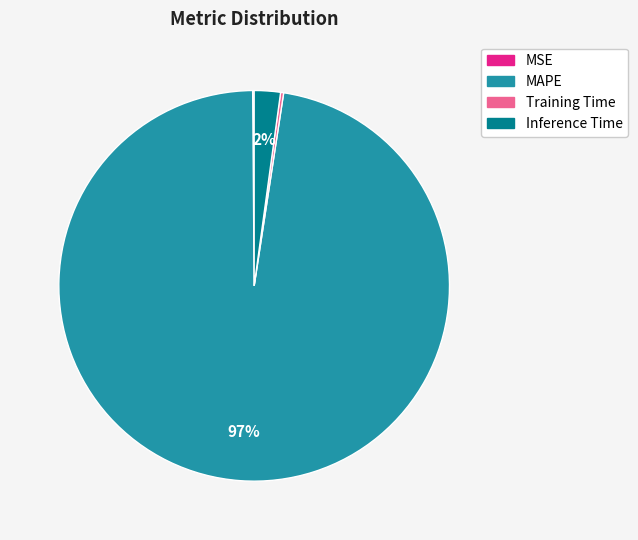

True or false: MAPE accounts for 97% of the total.

True